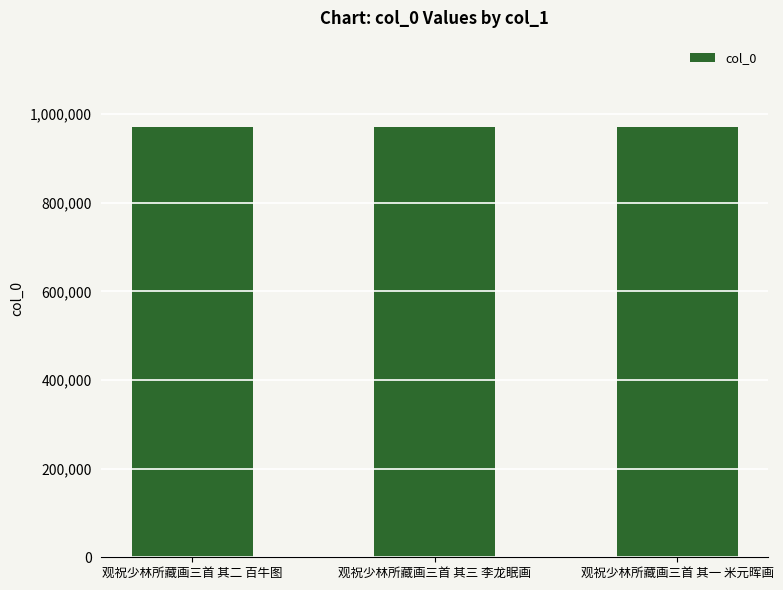

What value does the data have at 观祝少林所藏画三首 其三 李龙眠画?

971342